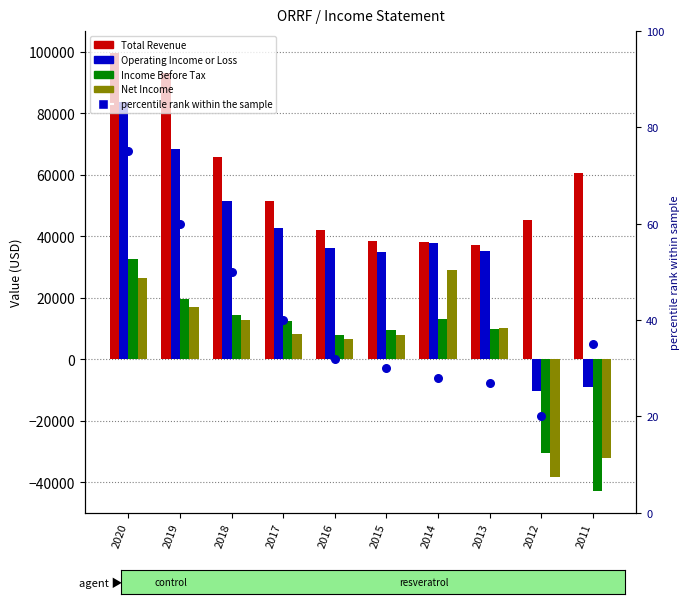

What are all the series names shown in the legend?

Total Revenue, Operating Income or Loss, Income Before Tax, Net Income, percentile rank within the sample